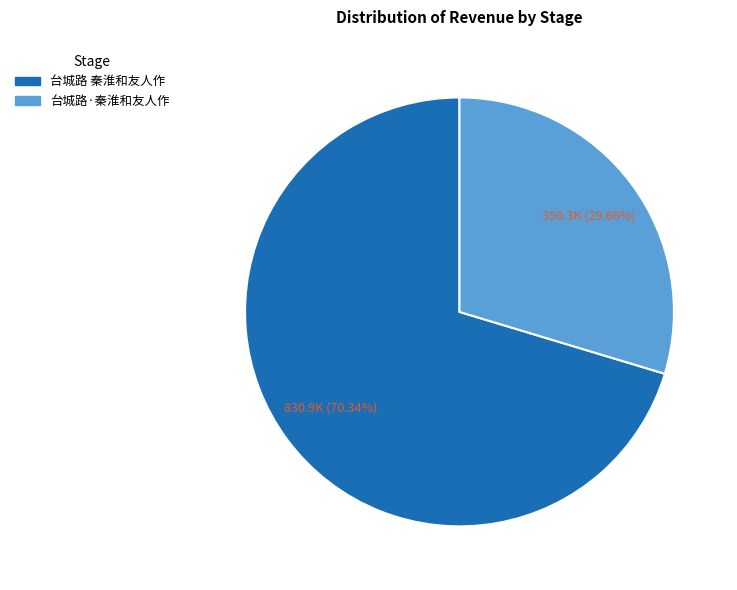

Is there a majority slice in this chart?

Yes